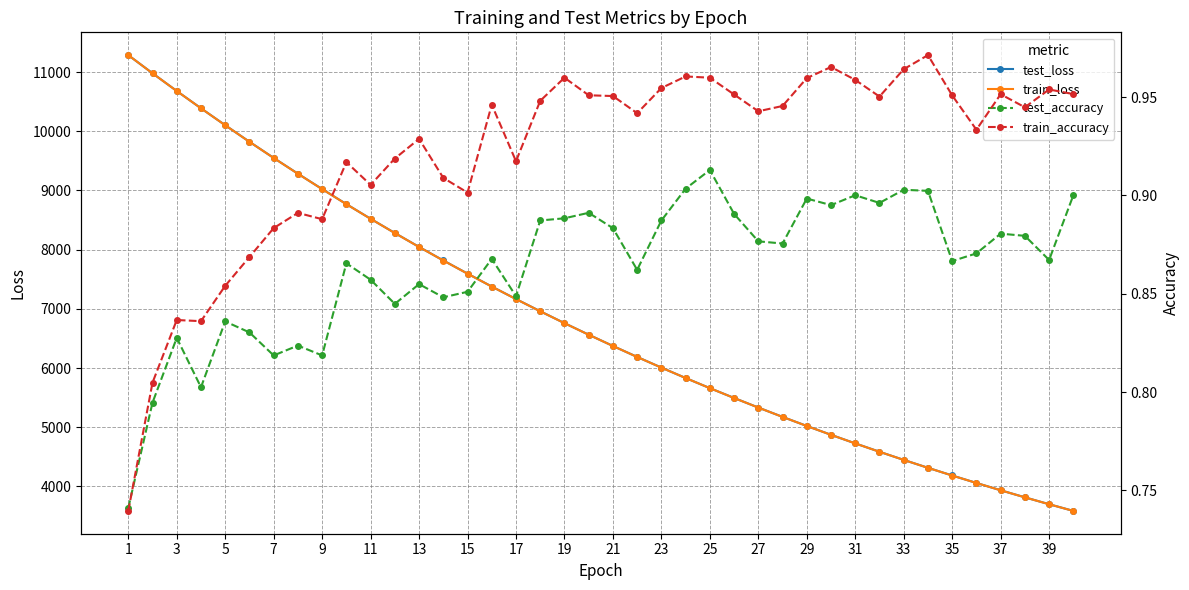

Is it true that train_loss equals 10620.8 at 37?

False